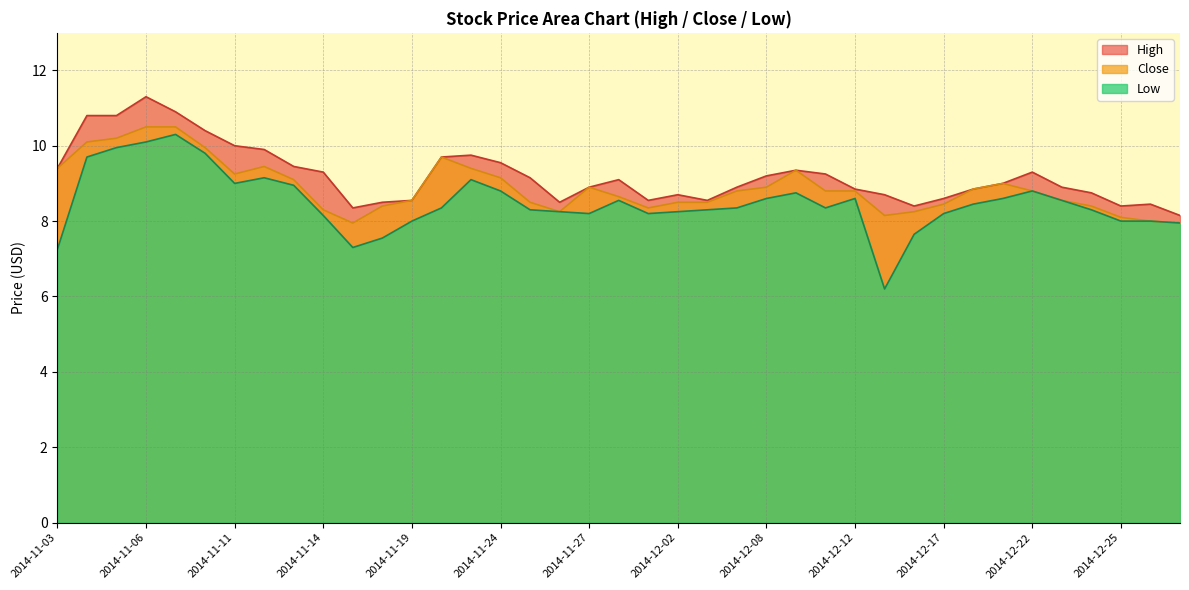

True or false: Low and High cross at least once.

False